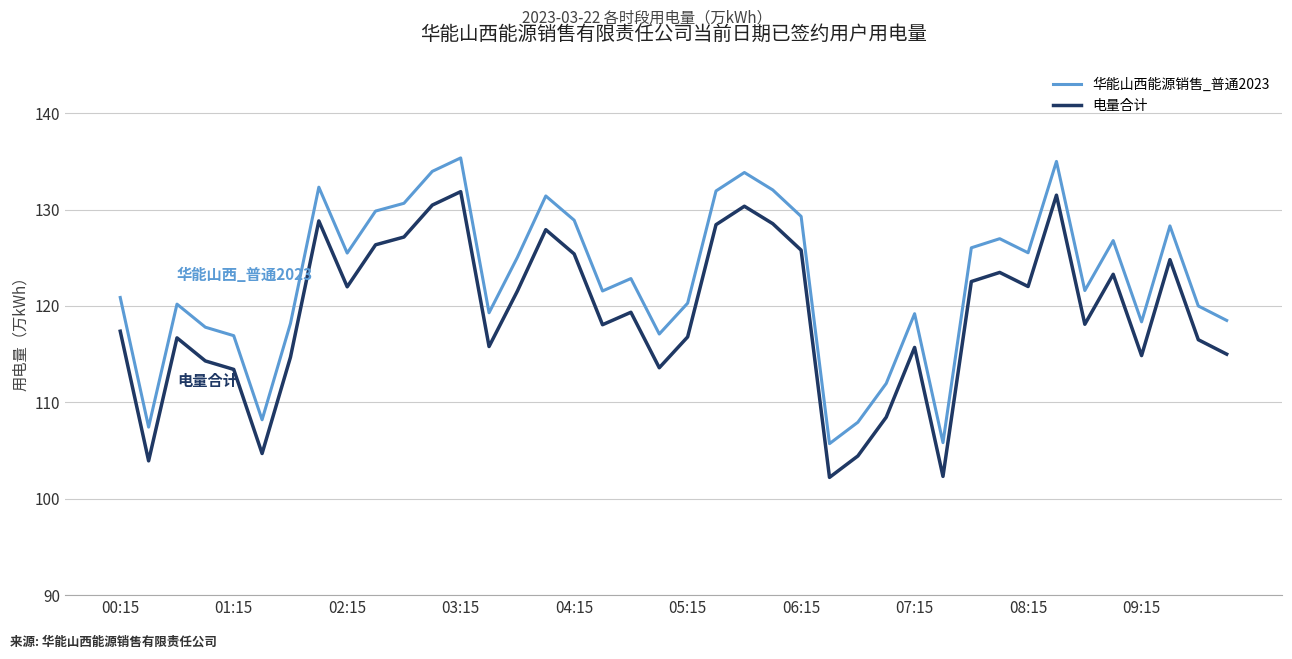

List the series in order of their overall mean, highest first.

华能山西能源销售_普通2023, 电量合计